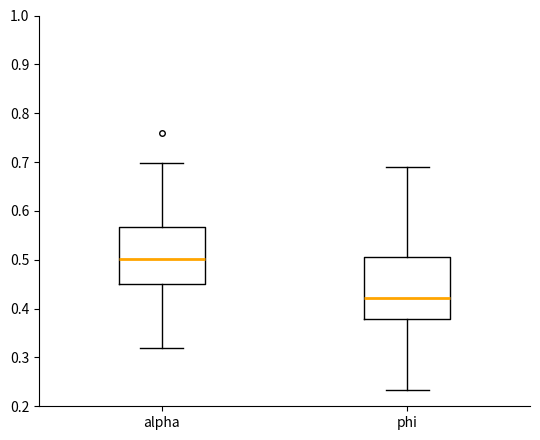

Reading left to right, read every box against the y-axis: the position of its median line, the range the box covers, and the ends of its whiskers. The values are not printed on the chart, so give them approximately, as read against the axis.

alpha: median 0.50, box 0.45 to 0.57, whiskers 0.32 to 0.70
phi: median 0.42, box 0.38 to 0.51, whiskers 0.23 to 0.69